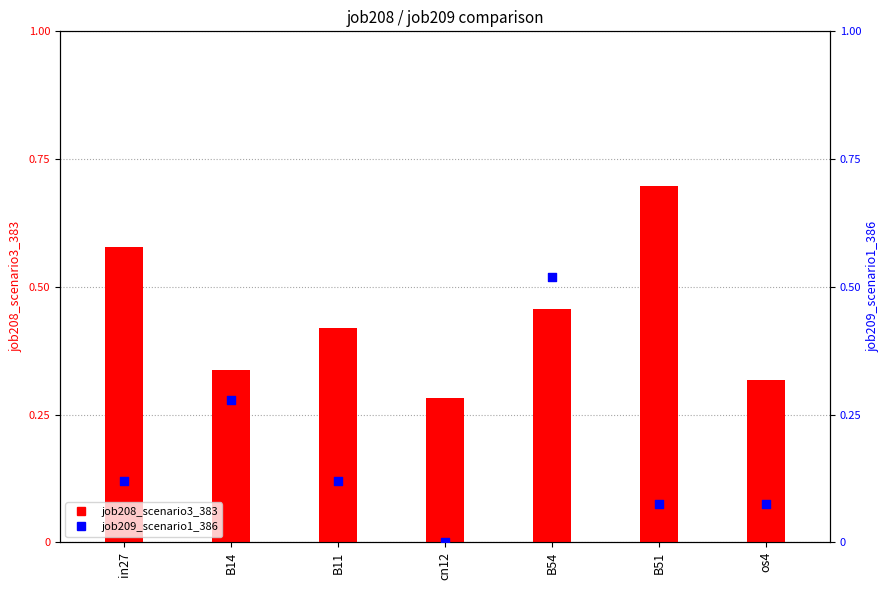

Is the value of job208_scenario3_383 at B11 greater than the value of job209_scenario1_386 at cn12?

Yes